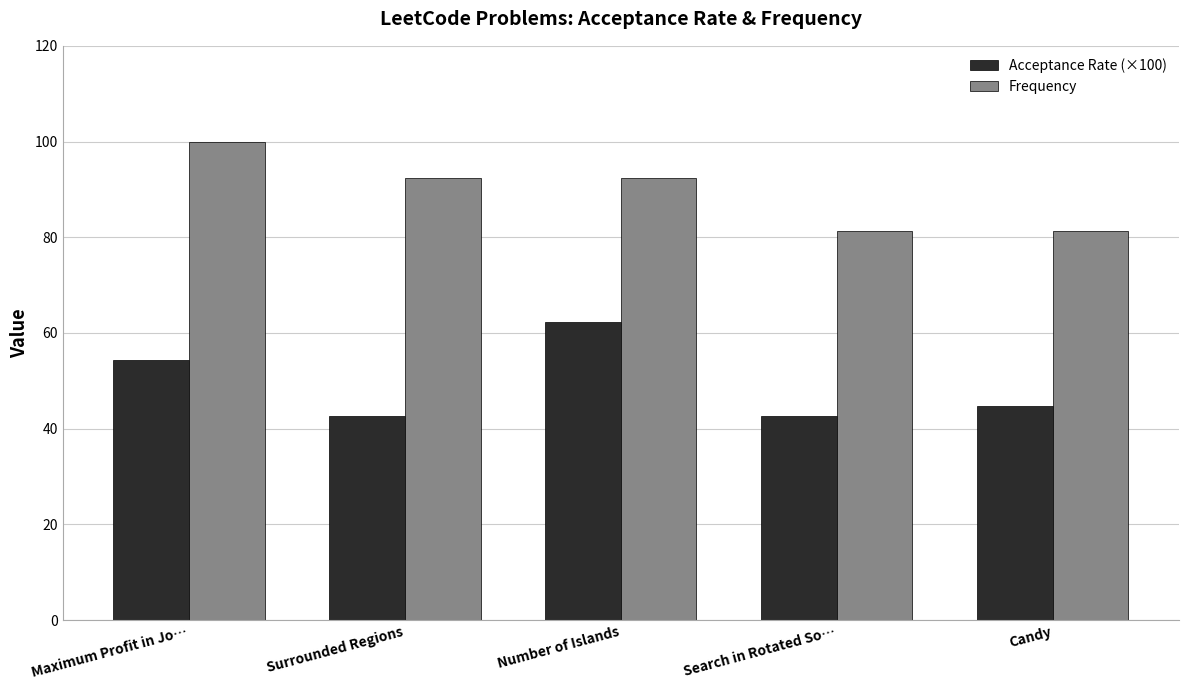

What is the sum of the Acceptance Rate (×100) values at Number of Islands and Candy?

107.0